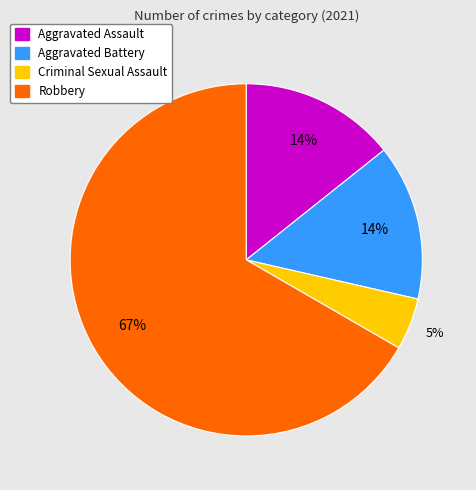

Which has a higher value, Robbery or Aggravated Battery?

Robbery